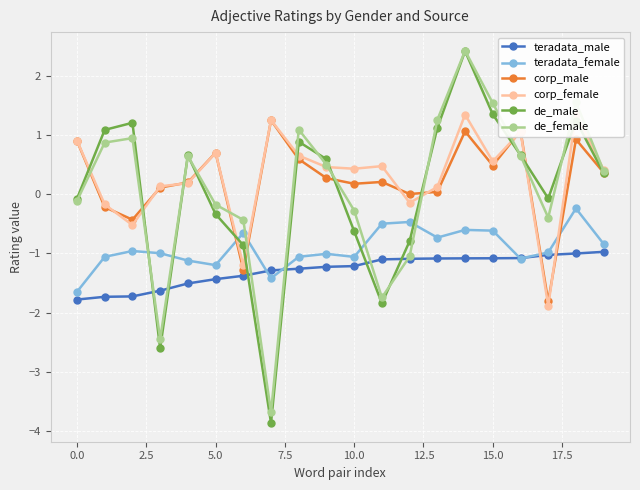

The de_male series shows -0.1 at 0.0. True or false?

True